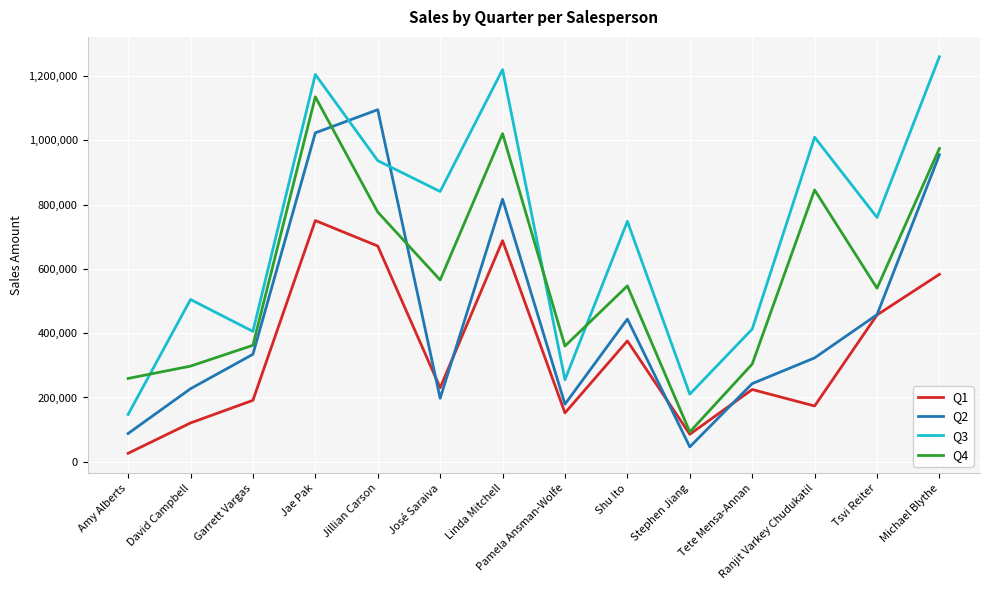

Does the chart have visible grid lines?

Yes